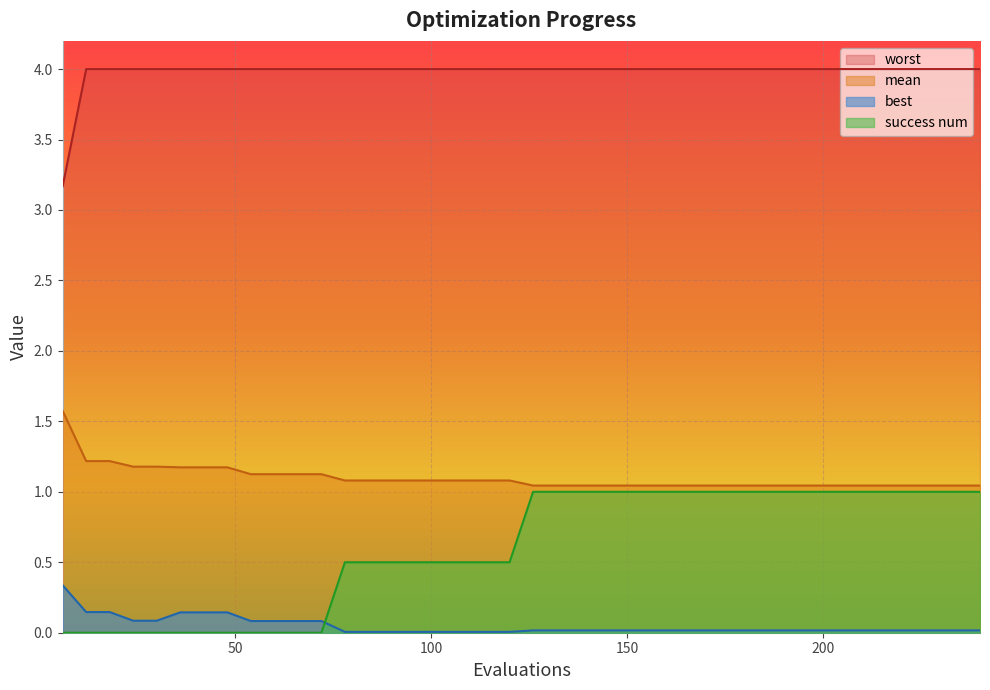

Reading left to right, transcribe all the data shown in this chart.

mean: 6=1.6	12=1.2	18=1.2	24=1.2	30=1.2	36=1.2	42=1.2	48=1.2	54=1.1	60=1.1	66=1.1	72=1.1	78=1.1	84=1.1	90=1.1	96=1.1	102=1.1	108=1.1	114=1.1	120=1.1	126=1.0	132=1.0	138=1.0	144=1.0	150=1.0	156=1.0	162=1.0	168=1.0	174=1.0	180=1.0	186=1.0	192=1.0	198=1.0	204=1.0	210=1.0	216=1.0	222=1.0	228=1.0	234=1.0	240=1.0
best: 6=0.3	12=0.1	18=0.1	24=0.1	30=0.1	36=0.1	42=0.1	48=0.1	54=0.1	60=0.1	66=0.1	72=0.1	78=0.0	84=0.0	90=0.0	96=0.0	102=0.0	108=0.0	114=0.0	120=0.0	126=0.0	132=0.0	138=0.0	144=0.0	150=0.0	156=0.0	162=0.0	168=0.0	174=0.0	180=0.0	186=0.0	192=0.0	198=0.0	204=0.0	210=0.0	216=0.0	222=0.0	228=0.0	234=0.0	240=0.0
worst: 6=3.2	12=4.0	18=4.0	24=4.0	30=4.0	36=4.0	42=4.0	48=4.0	54=4.0	60=4.0	66=4.0	72=4.0	78=4.0	84=4.0	90=4.0	96=4.0	102=4.0	108=4.0	114=4.0	120=4.0	126=4.0	132=4.0	138=4.0	144=4.0	150=4.0	156=4.0	162=4.0	168=4.0	174=4.0	180=4.0	186=4.0	192=4.0	198=4.0	204=4.0	210=4.0	216=4.0	222=4.0	228=4.0	234=4.0	240=4.0
success num: 6=0.0	12=0.0	18=0.0	24=0.0	30=0.0	36=0.0	42=0.0	48=0.0	54=0.0	60=0.0	66=0.0	72=0.0	78=0.5	84=0.5	90=0.5	96=0.5	102=0.5	108=0.5	114=0.5	120=0.5	126=1.0	132=1.0	138=1.0	144=1.0	150=1.0	156=1.0	162=1.0	168=1.0	174=1.0	180=1.0	186=1.0	192=1.0	198=1.0	204=1.0	210=1.0	216=1.0	222=1.0	228=1.0	234=1.0	240=1.0